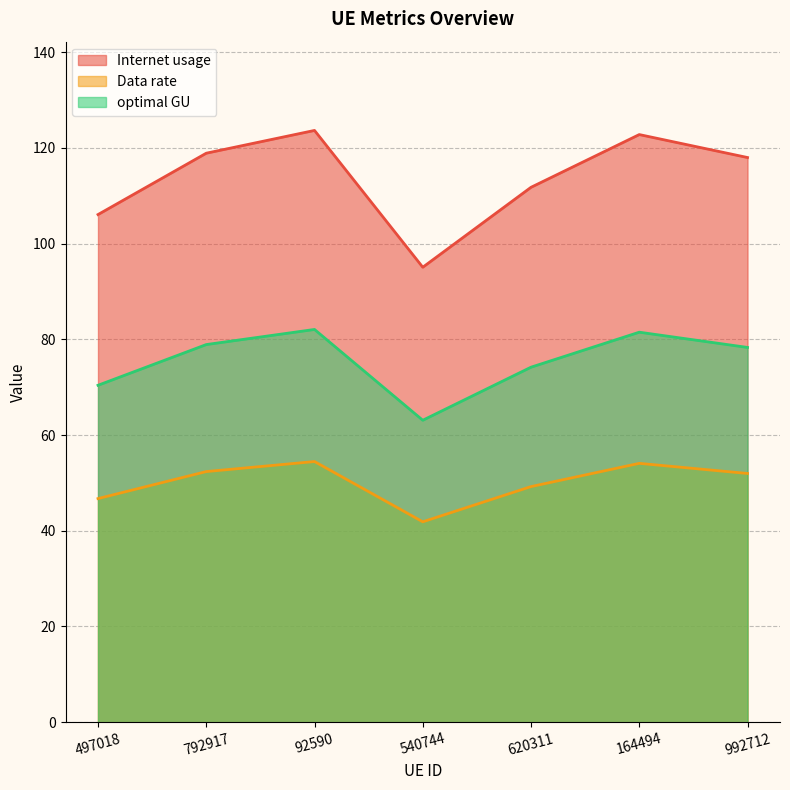

How many interior local valleys does the Data rate series have?

1